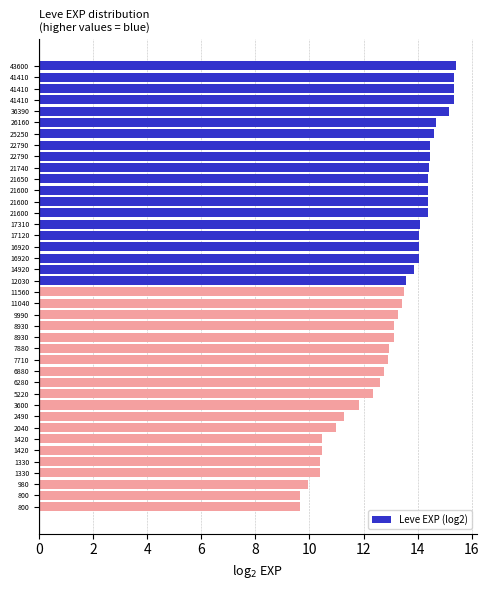

How many bars are there in total?

40